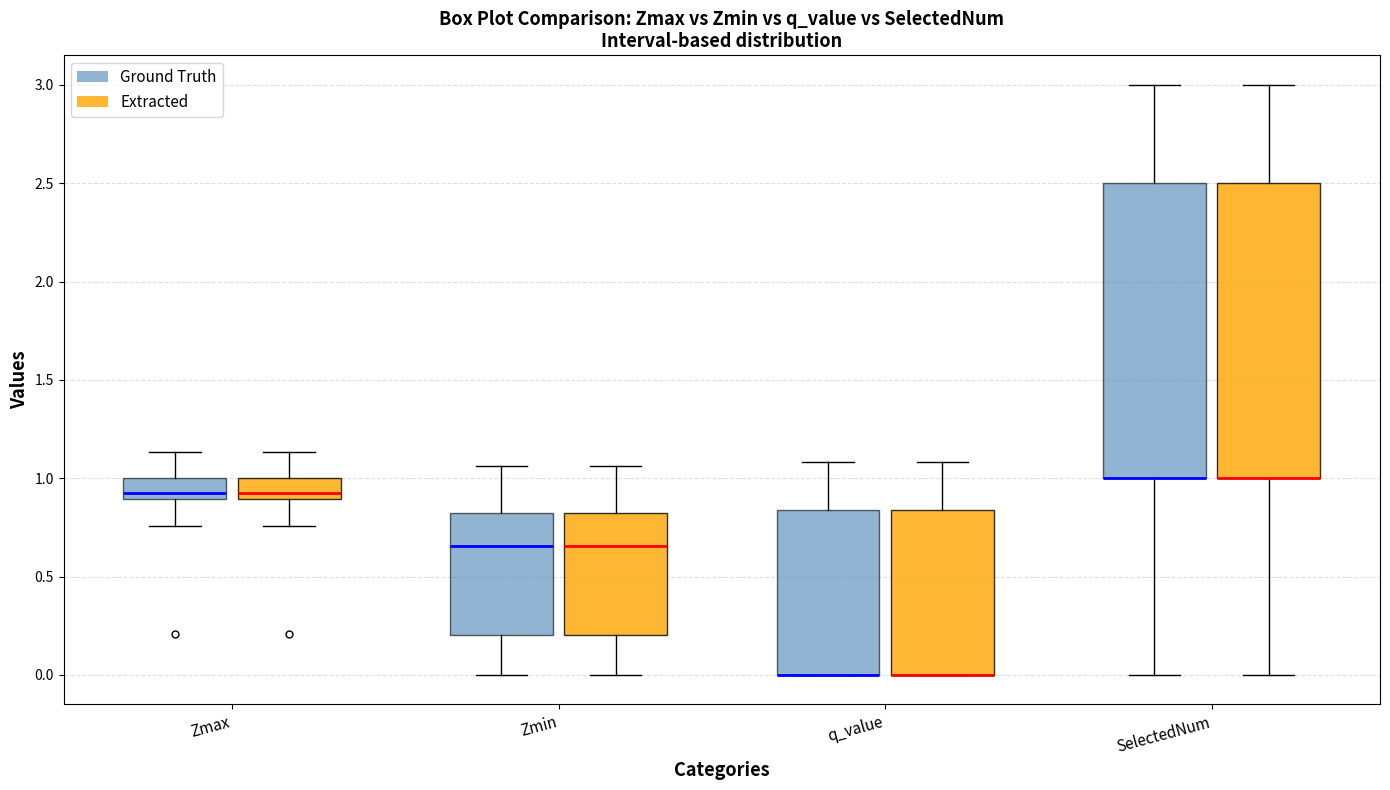

Where does the upper whisker of the box for Zmin (Extracted) end on the y-axis? The values are not printed on the chart, so give them approximately, as read against the axis.

1.05